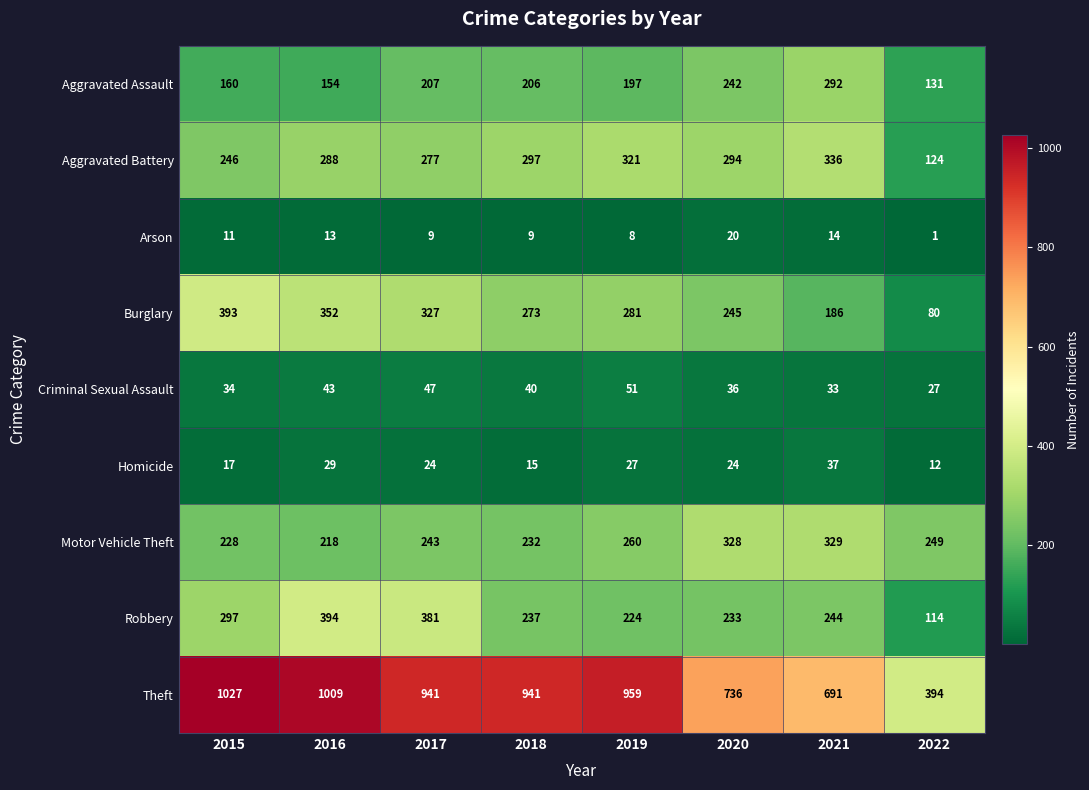

Is it true that Aggravated Assault equals 410 at 2021?

False